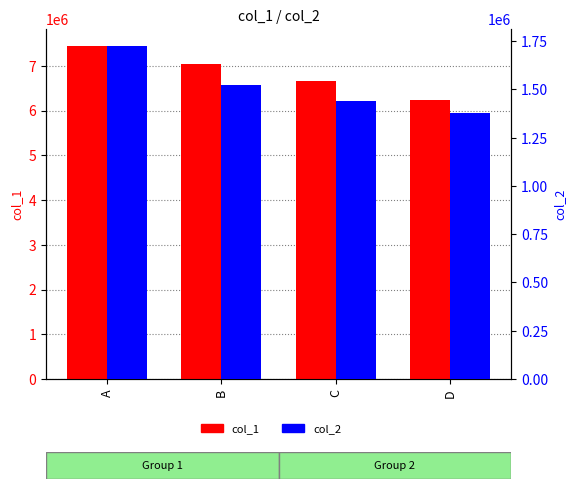

Are the bars horizontal?

No